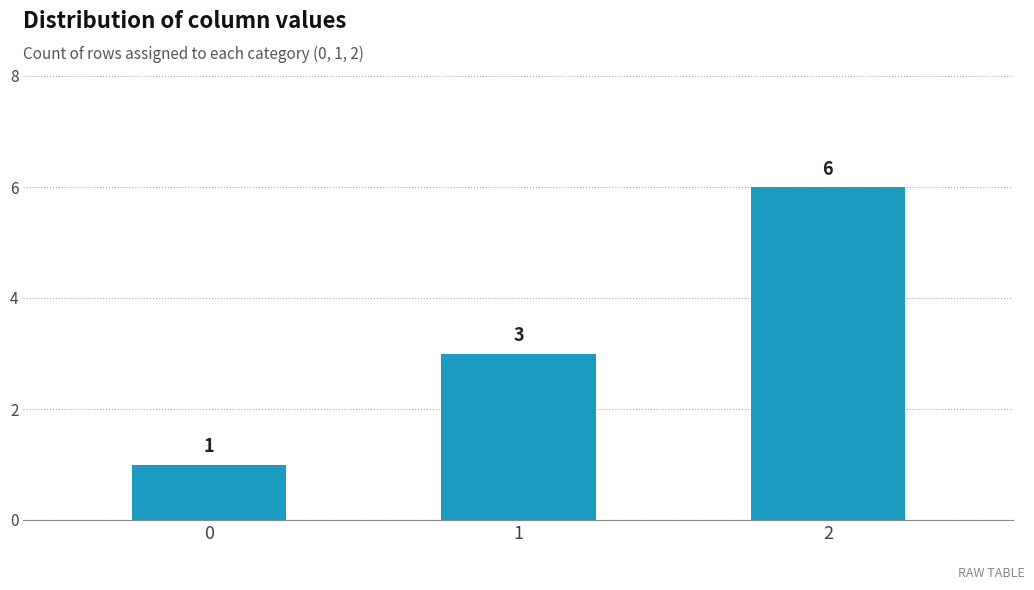

What is the sum of all values?

10